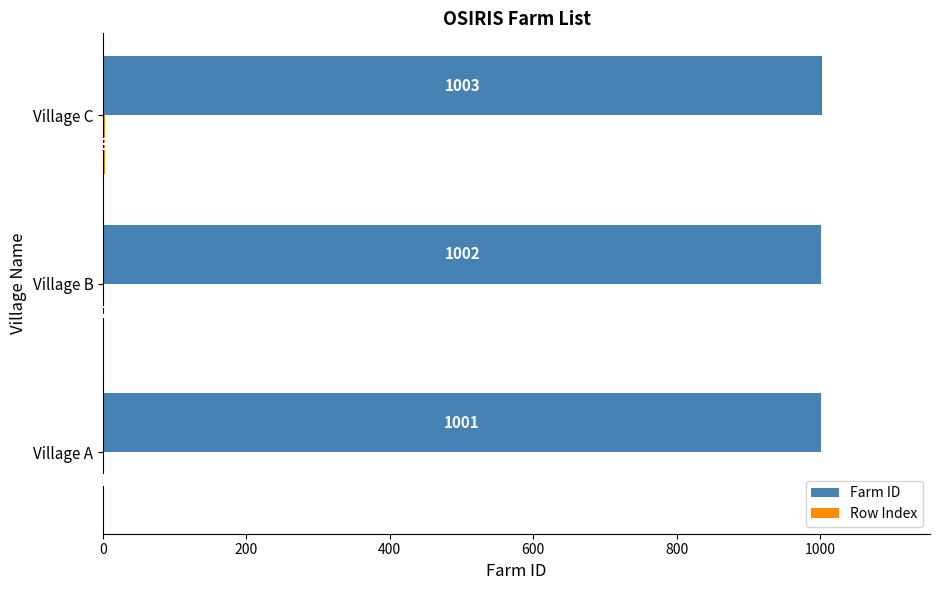

Which series has the largest total across all categories?

Farm ID